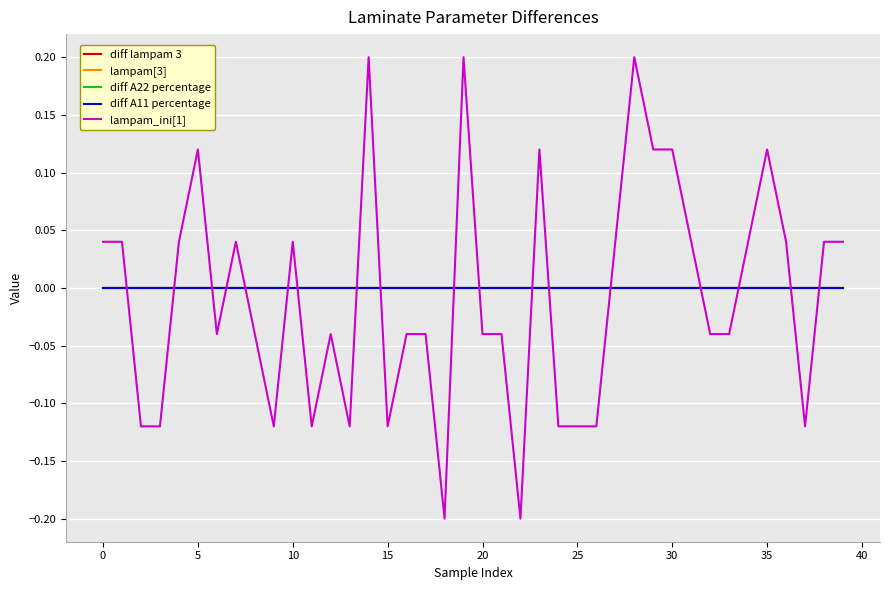

Does the chart have visible grid lines?

Yes